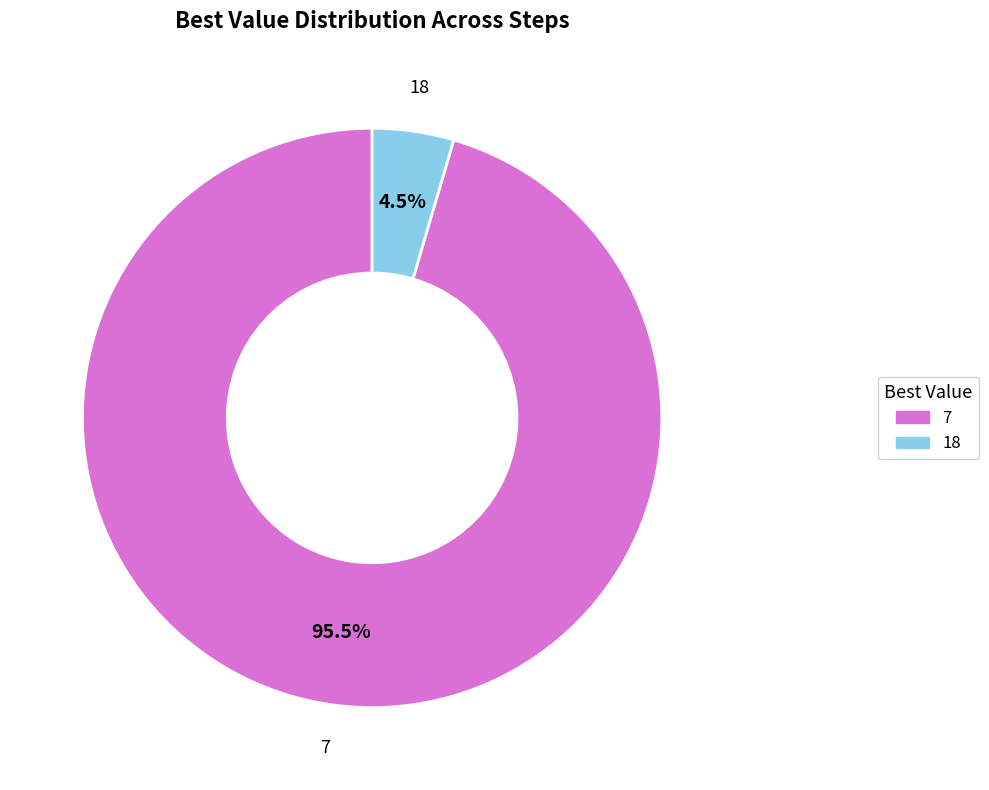

Between 18 and 7, which is larger?

7